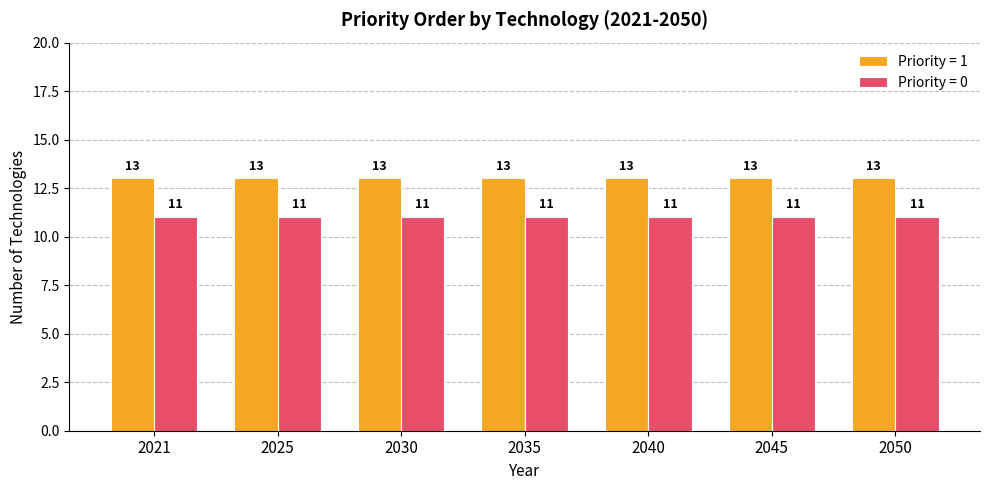

At how many categories does at least one series exceed 12?

7